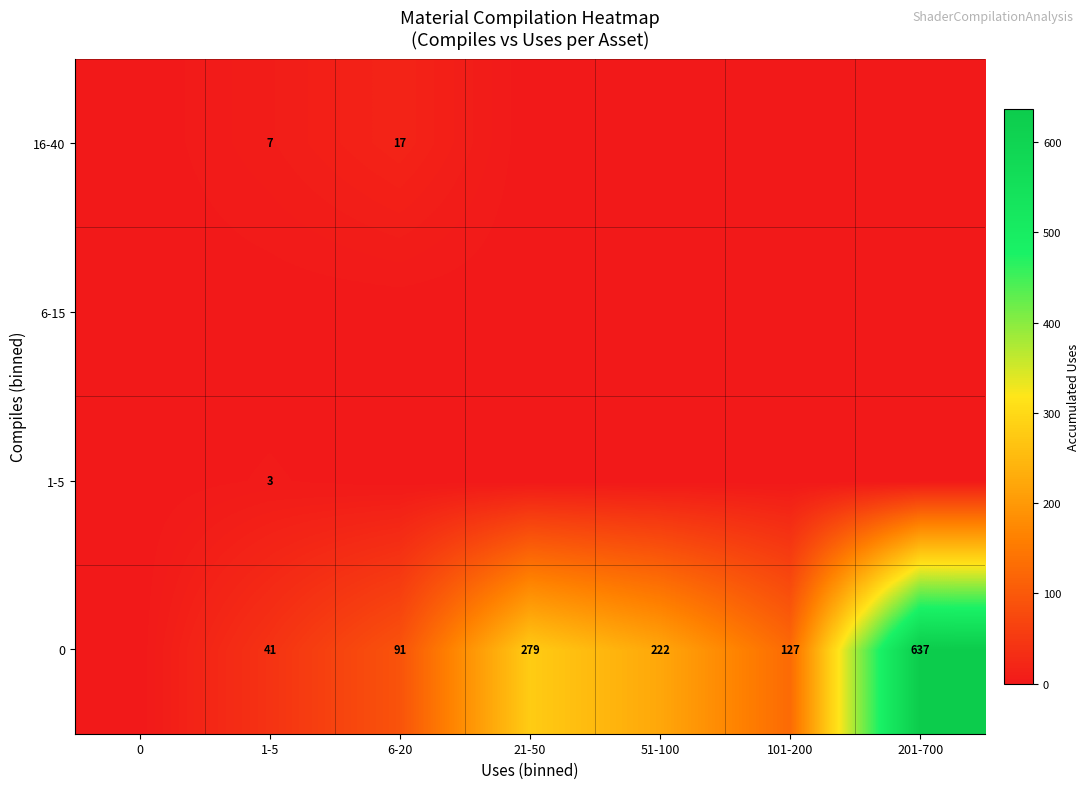

The value of 0 at 51-100 is 50. True or false?

False